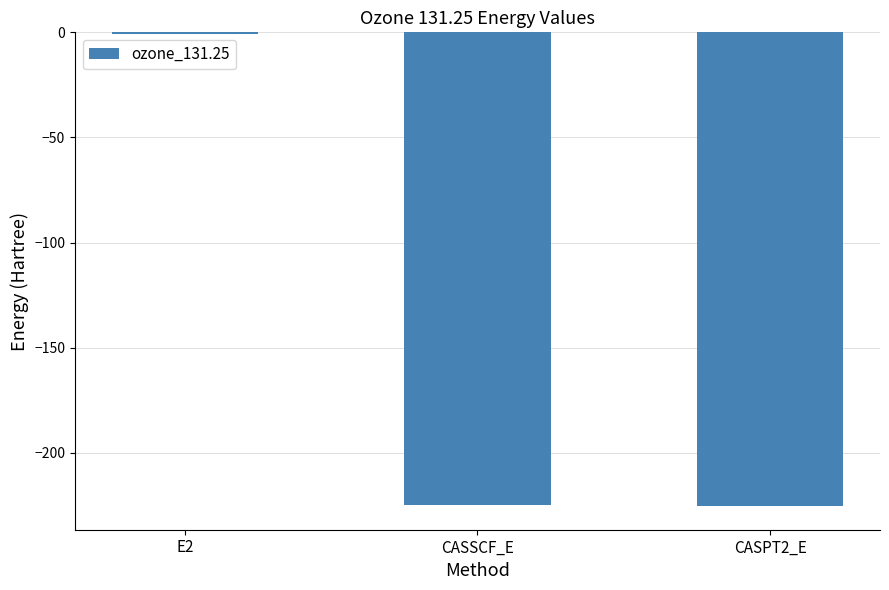

What is the sum of the values at CASPT2_E and E2?

-226.0